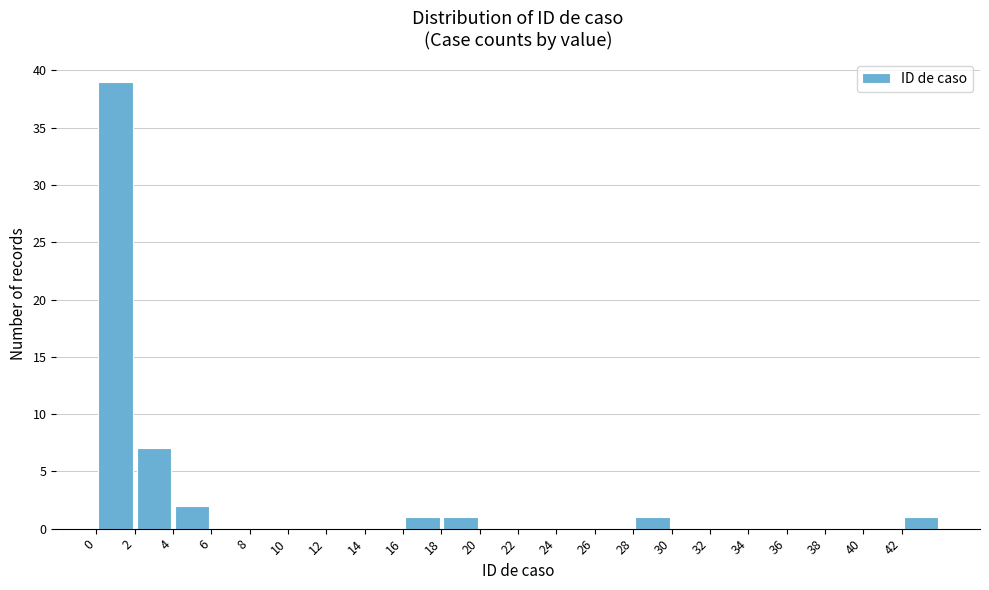

Reading left to right, list every bar in this chart as the range it spans on the x-axis followed by its height. The values are not printed on the chart, so give them approximately, as read against the axis.

0 to 2: 39
2 to 4: 7
4 to 6: 2
6 to 8: 0
8 to 10: 0
10 to 12: 0
12 to 14: 0
14 to 16: 0
16 to 18: 1
18 to 20: 1
20 to 22: 0
22 to 24: 0
24 to 26: 0
26 to 28: 0
28 to 30: 1
30 to 32: 0
32 to 34: 0
34 to 36: 0
36 to 38: 0
38 to 40: 0
40 to 42: 0
42 to 44: 1